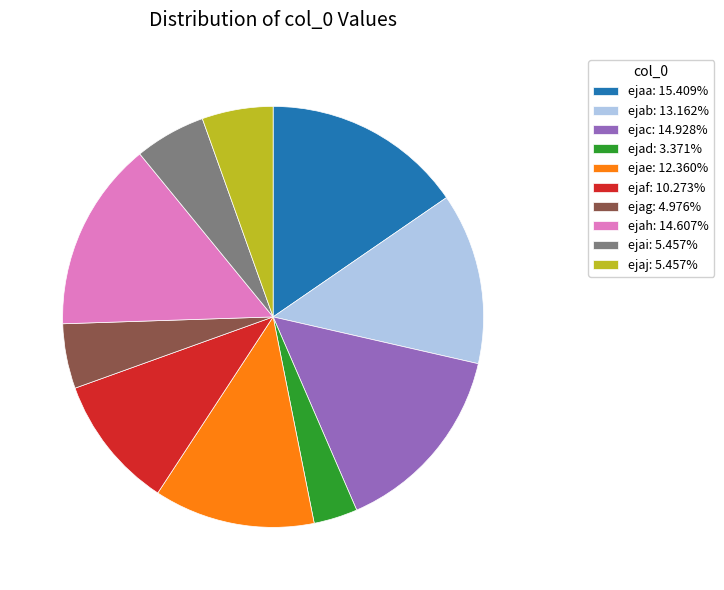

True or false: ejaf accounts for 1% of the total.

False